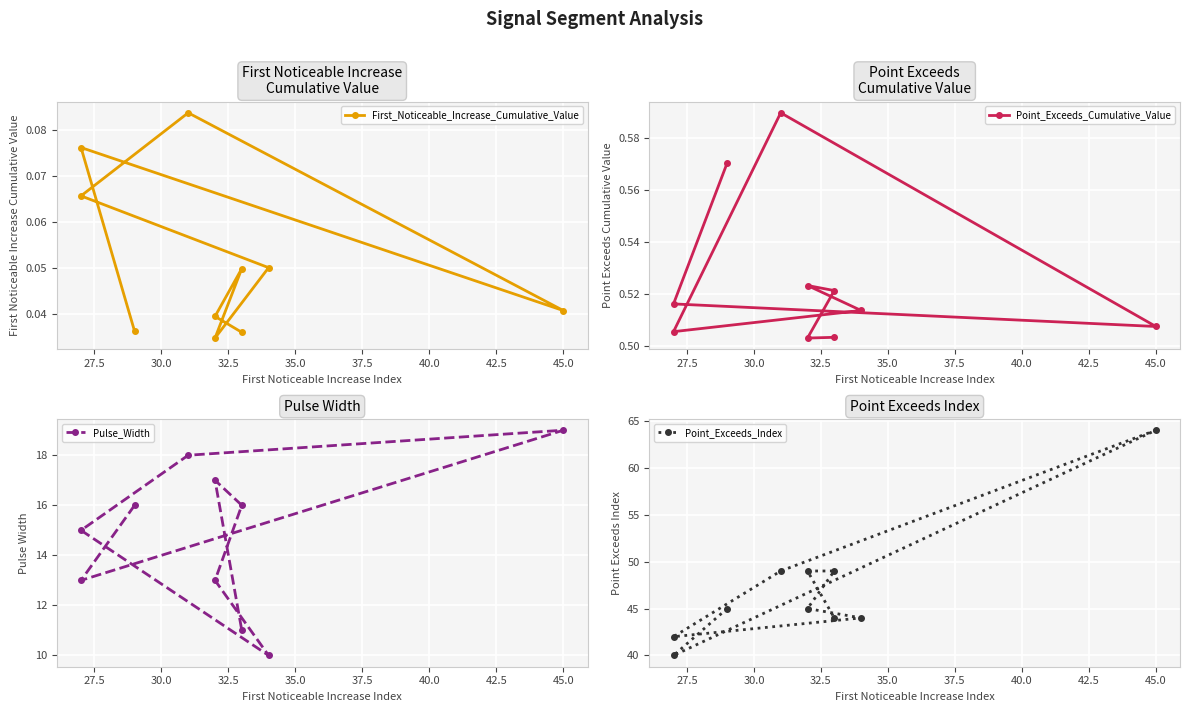

Reading left to right, extract all data points from this chart.

First_Noticeable_Increase_Cumulative_Value: 0.0	0.1	0.0	0.1	0.1	0.1	0.0	0.0	0.0	0.0
Point_Exceeds_Cumulative_Value: 0.6	0.5	0.5	0.6	0.5	0.5	0.5	0.5	0.5	0.5
Pulse_Width: 16.0	13.0	19.0	18.0	15.0	10.0	13.0	16.0	17.0	11.0
Point_Exceeds_Index: 45.0	40.0	64.0	49.0	42.0	44.0	45.0	49.0	49.0	44.0